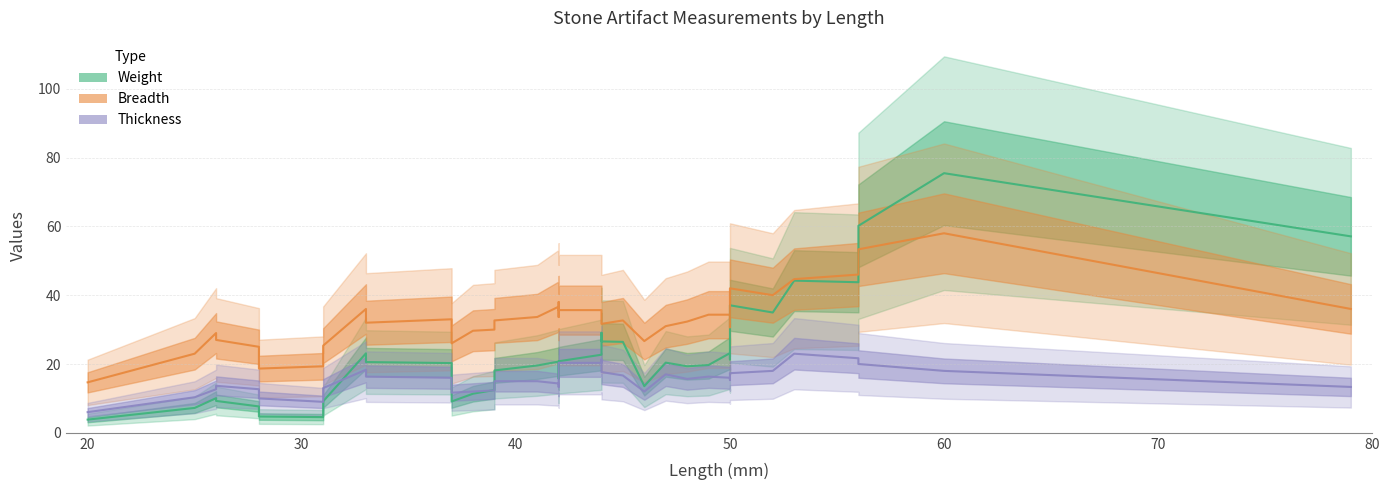

True or false: Thickness and Breadth cross at least once.

False